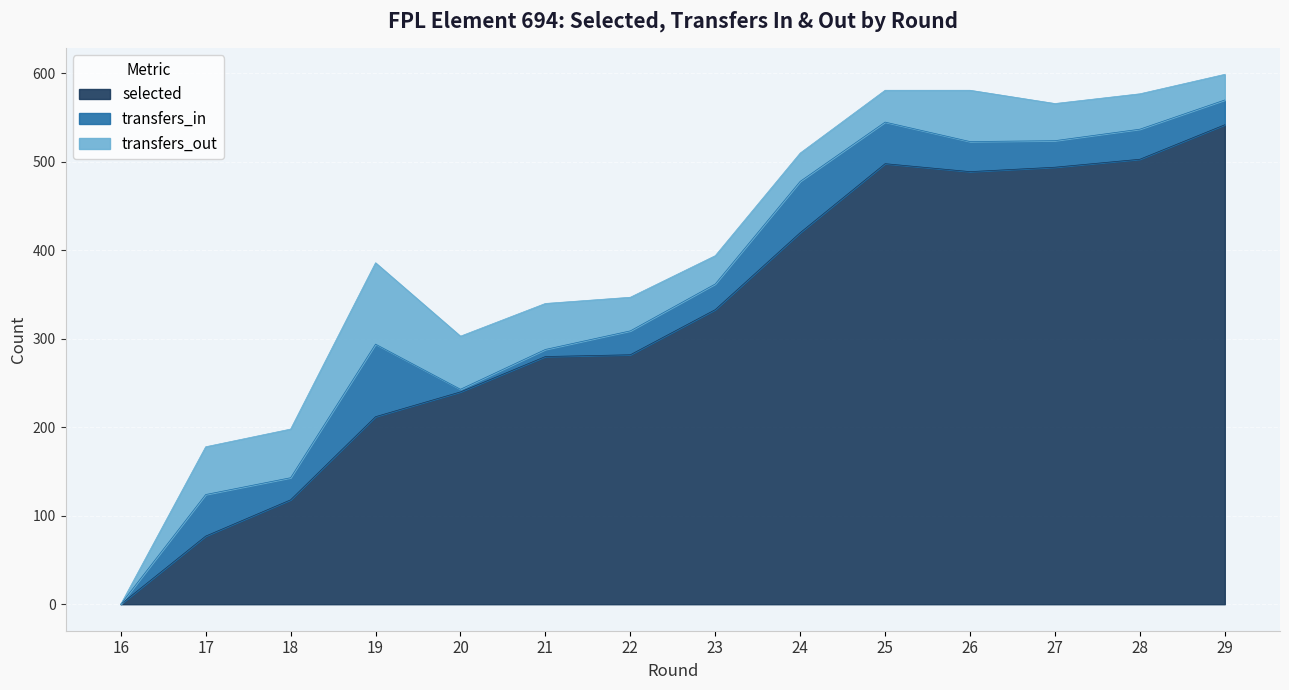

Is it true that transfers_out equals 0 at 16?

True